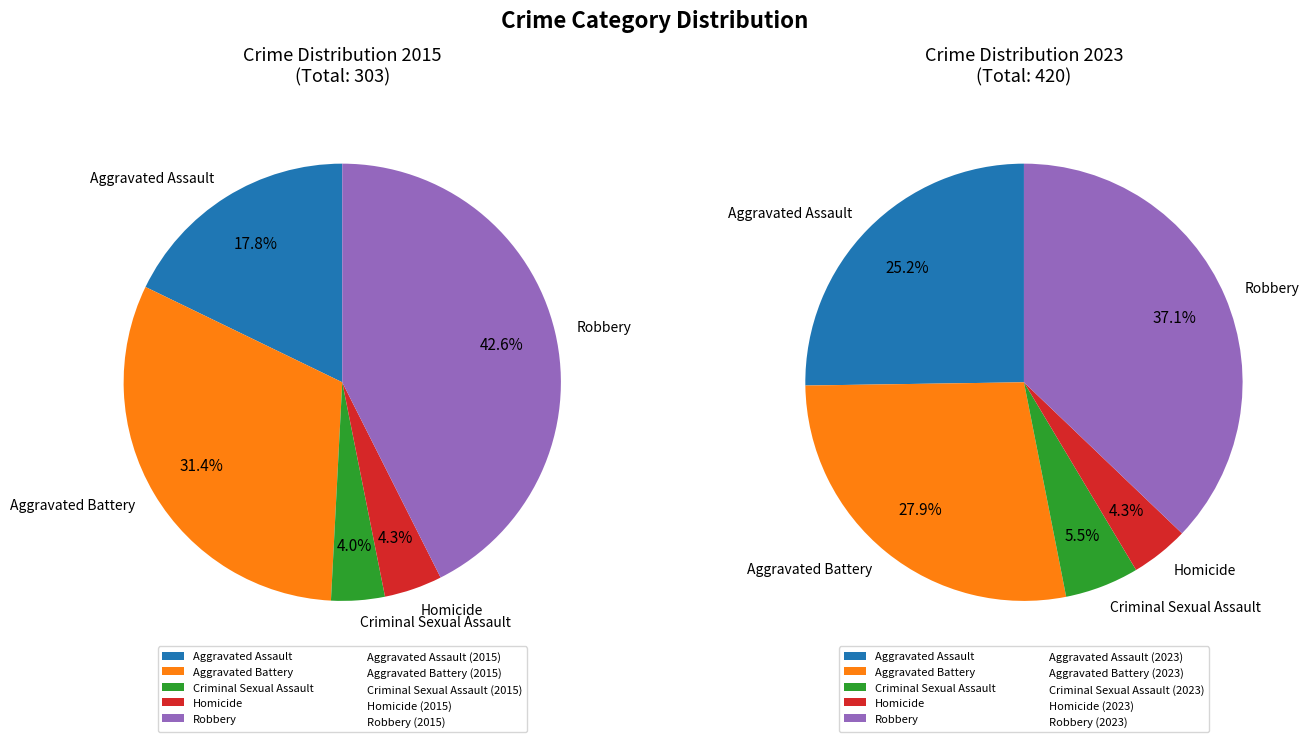

How many segments does this pie chart have?

5